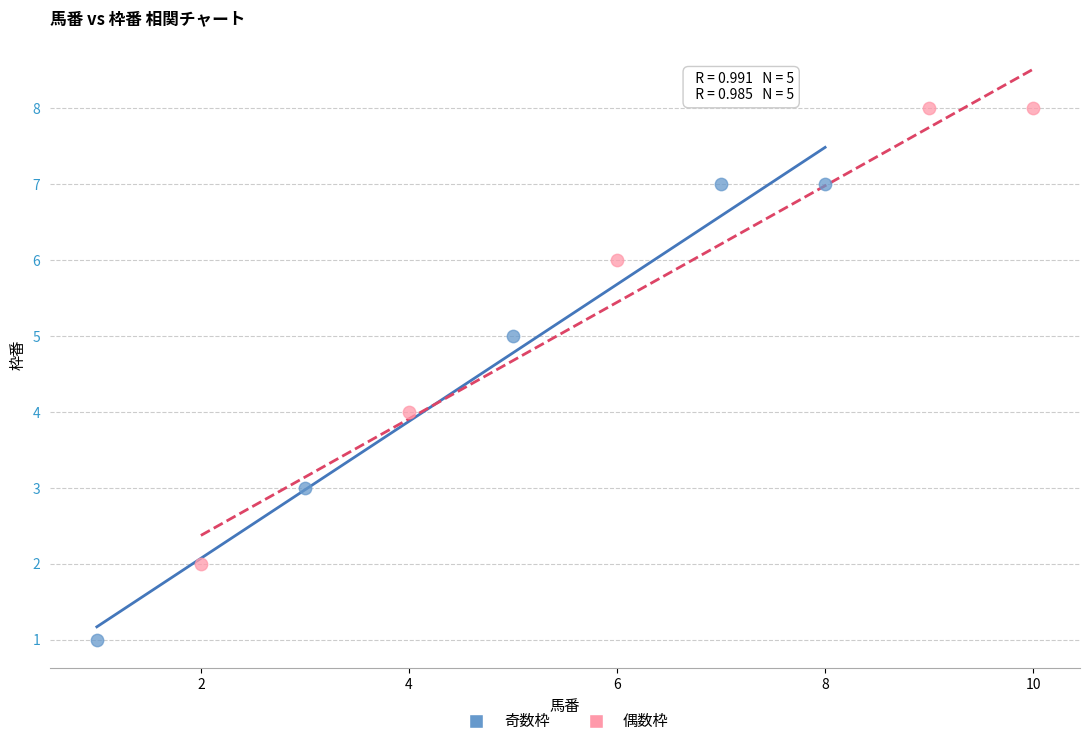

Which series reaches the minimum Y coordinate?

奇数枠